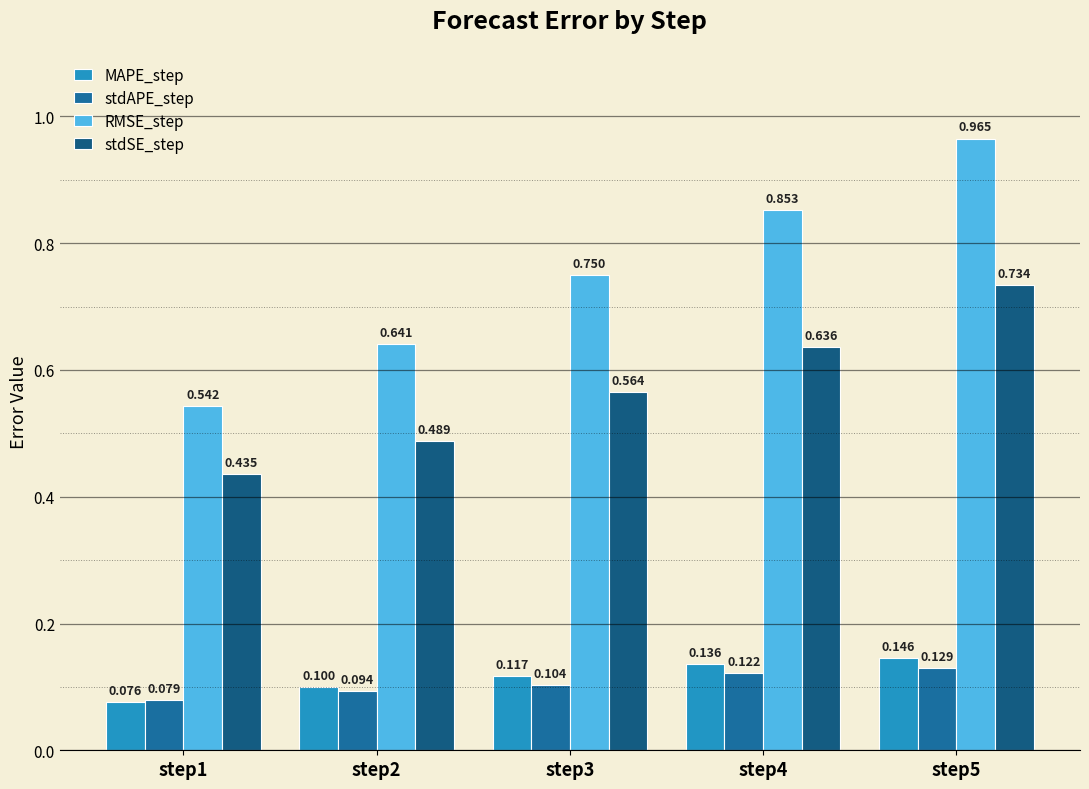

Is it true that stdSE_step equals 0.6 at step4?

True